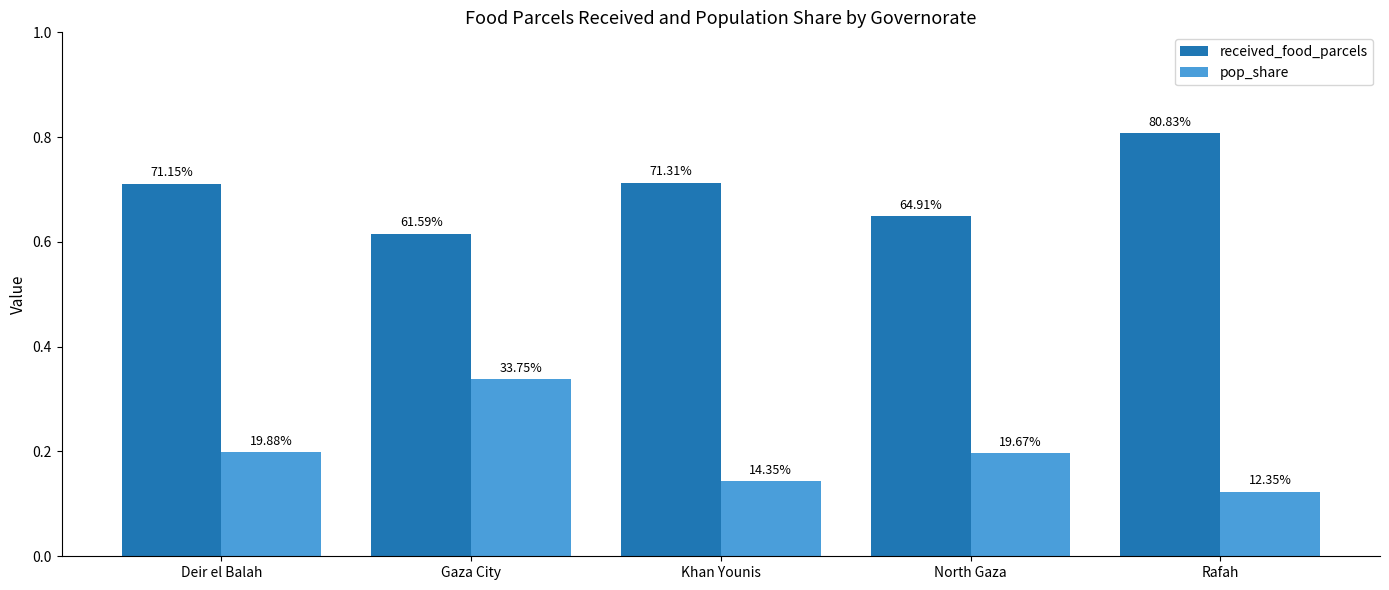

What are all the series names shown in the legend?

received_food_parcels, pop_share